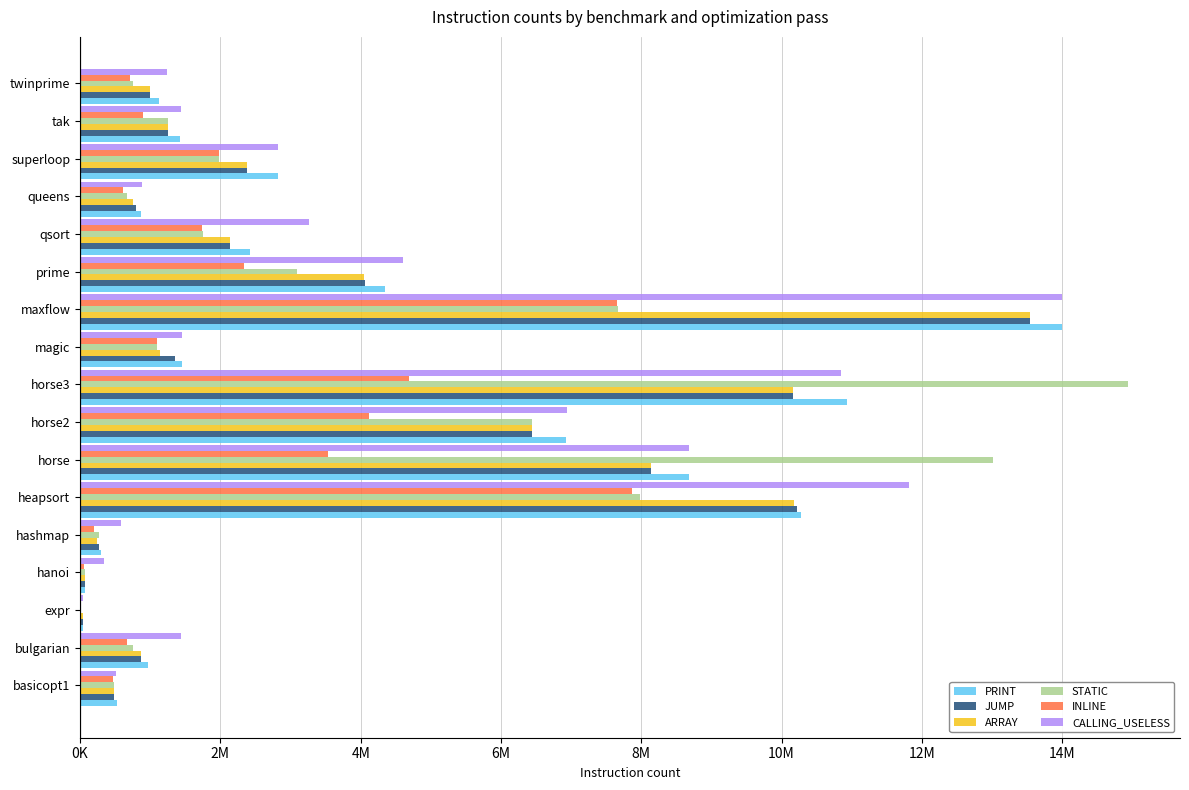

At which category is the sum across all series the highest?

maxflow